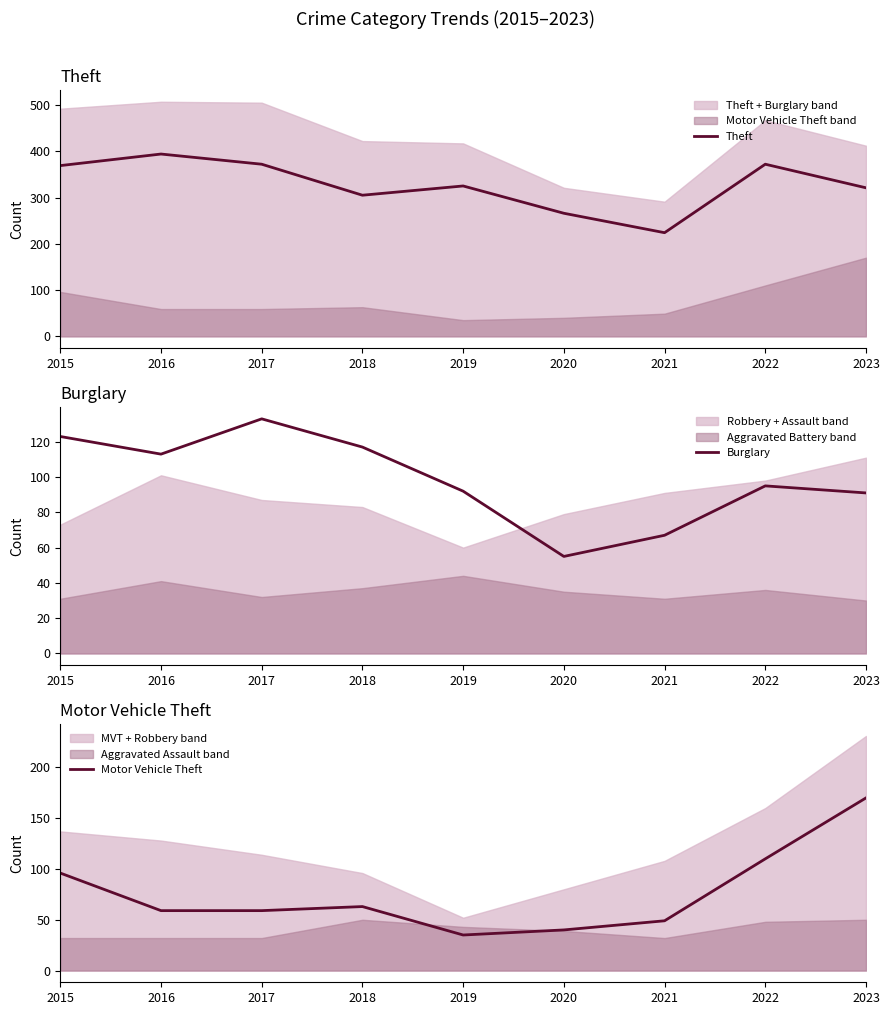

Which series has the largest range (max minus min)?

Theft